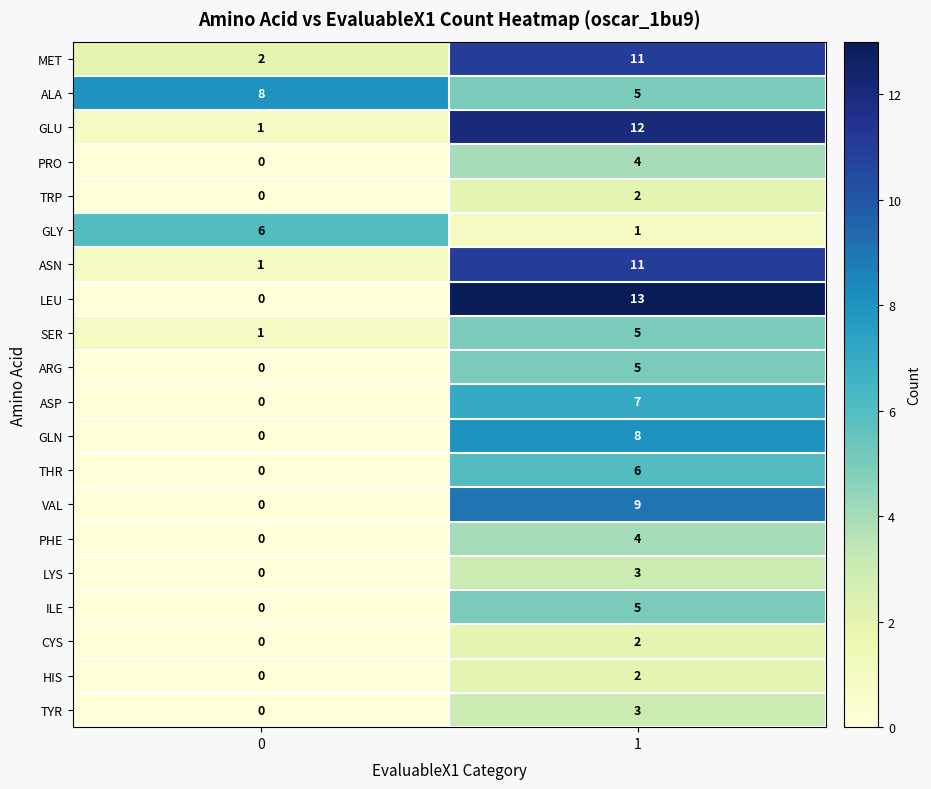

What is the maximum value for ILE?

5